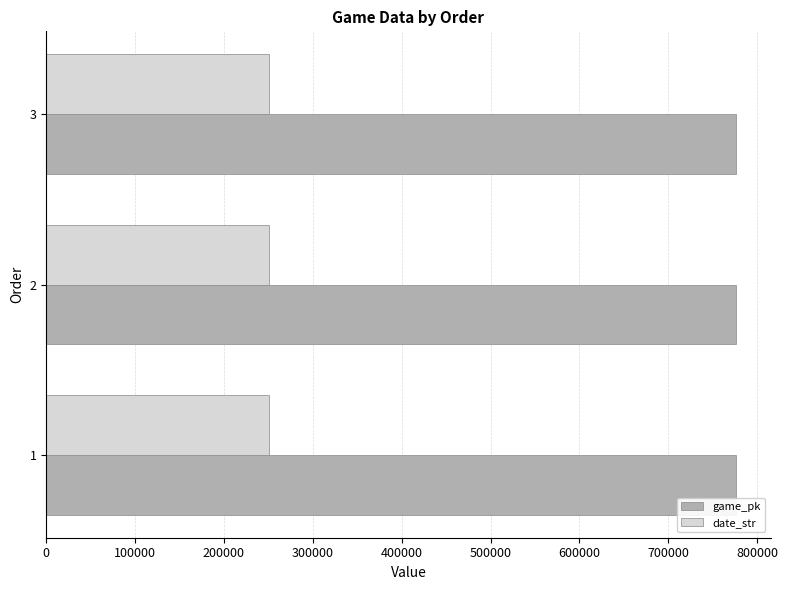

The value of game_pk at 3 is 776423. True or false?

True